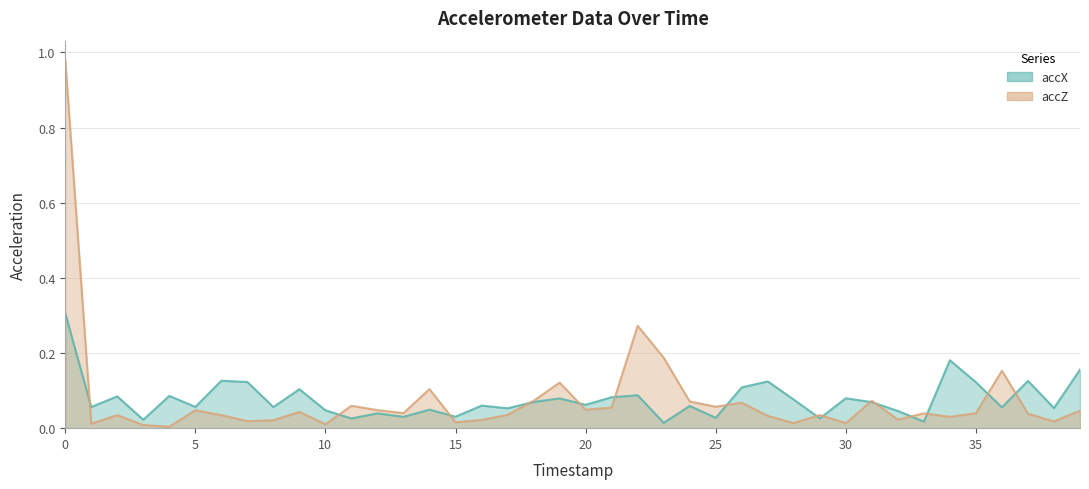

True or false: accX has more than 0 interior local peaks.

True